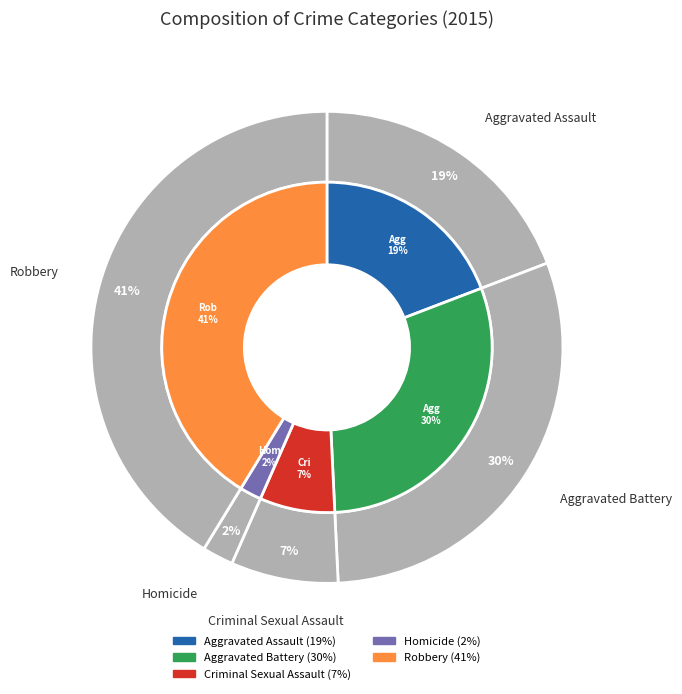

To the nearest percent, what portion does Aggravated Assault represent?

19%